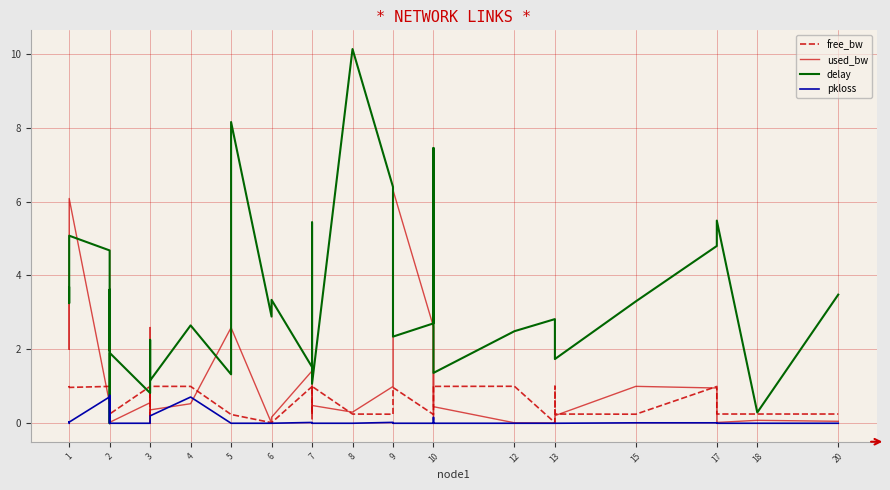

List the series in order of their peak value, lowest first.

pkloss, free_bw, used_bw, delay